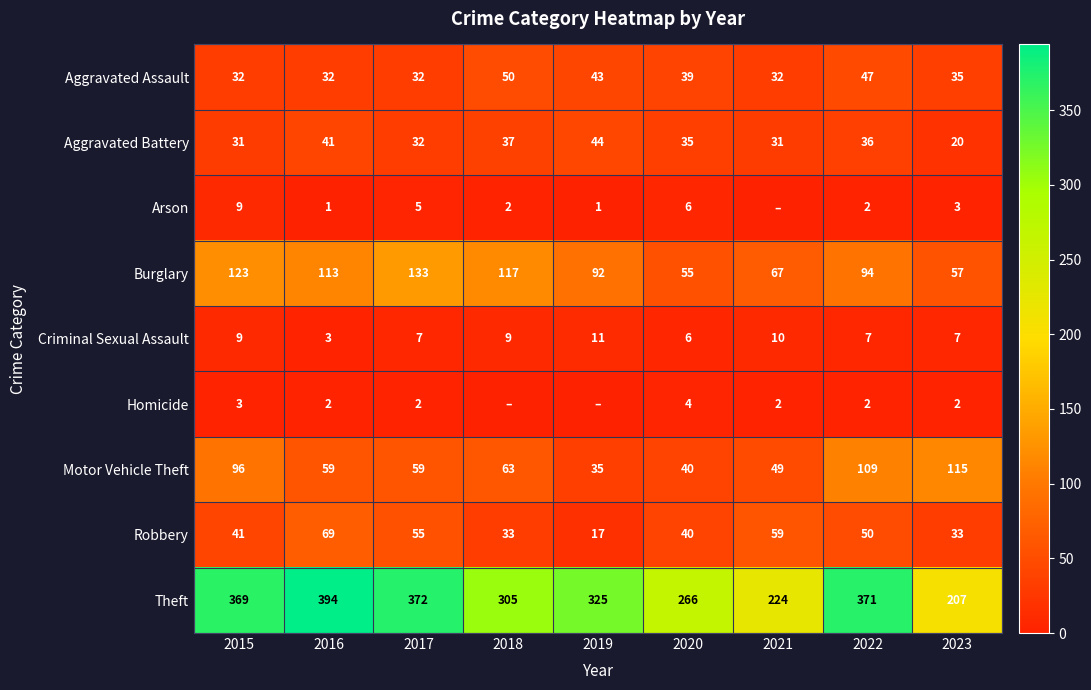

Which category has the highest value in the Motor Vehicle Theft series?

2023